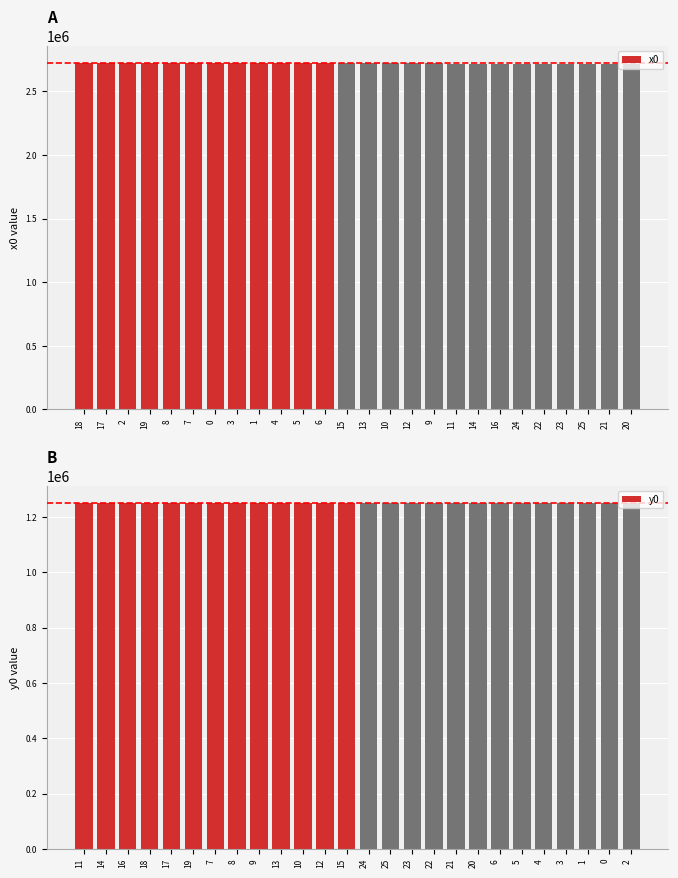

How many series are shown in this chart?

2